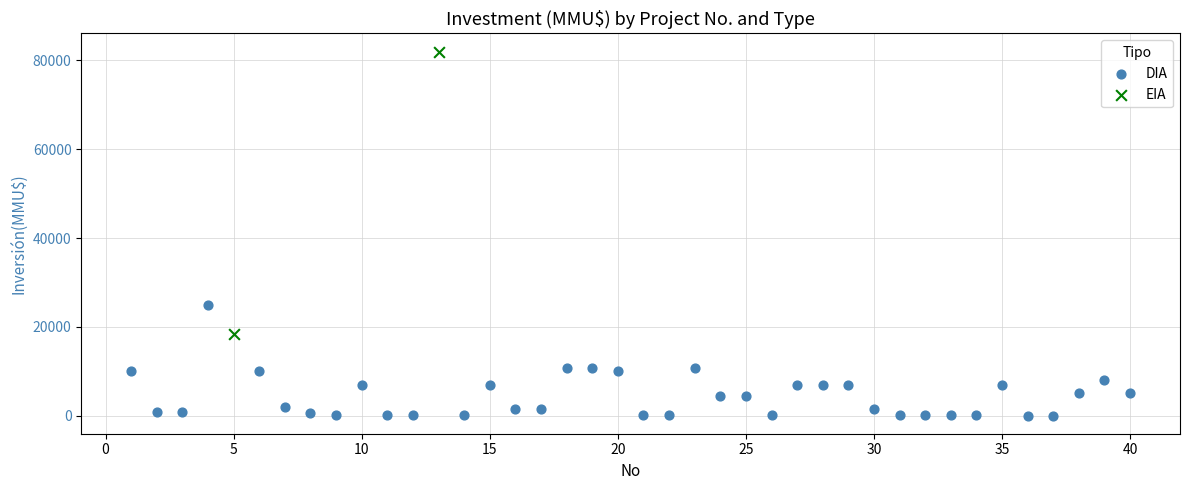

What are all the series names shown in the legend?

DIA, EIA